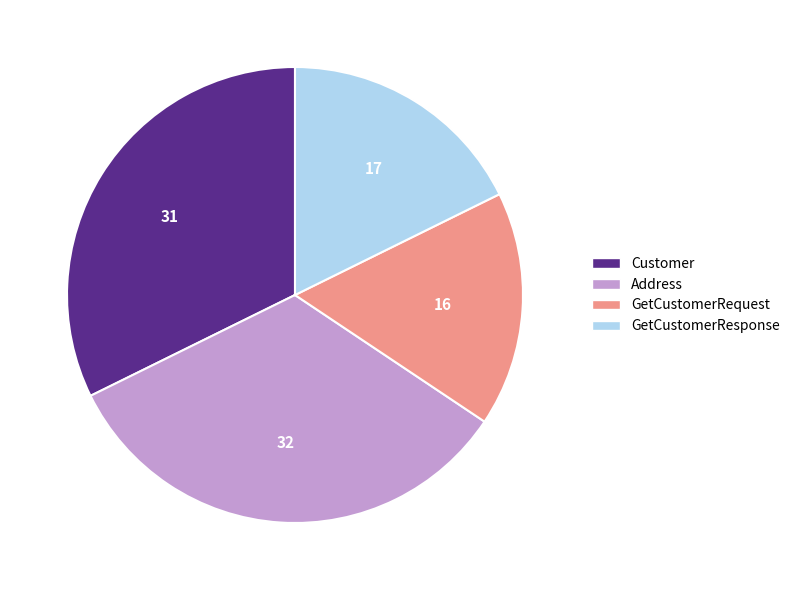

Is there a majority slice in this chart?

No